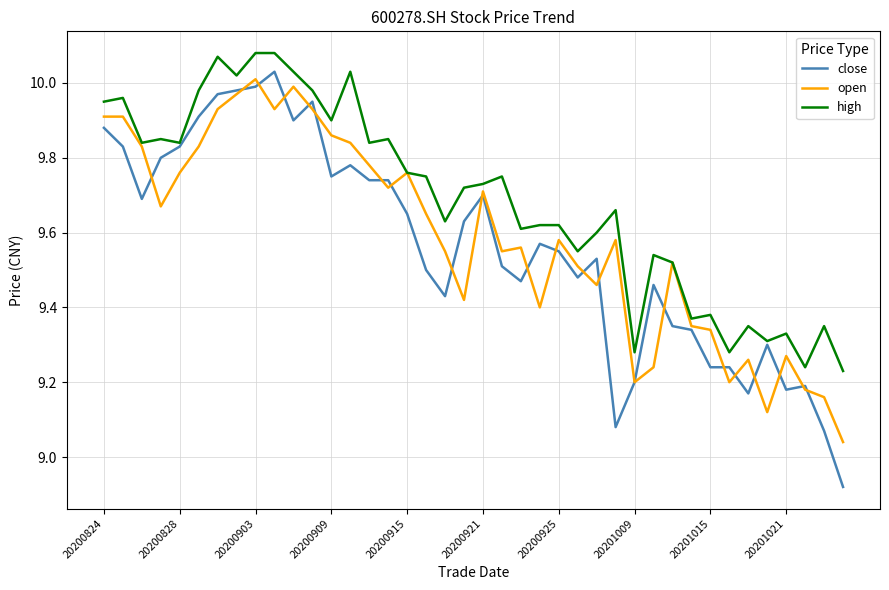

Which series has the largest total across all categories?

high